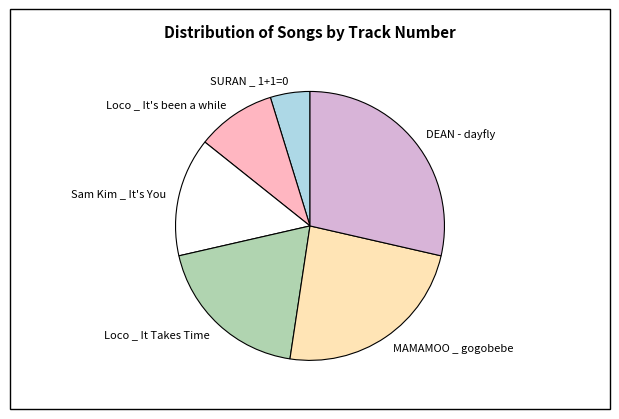

How many slices are in this pie chart?

6